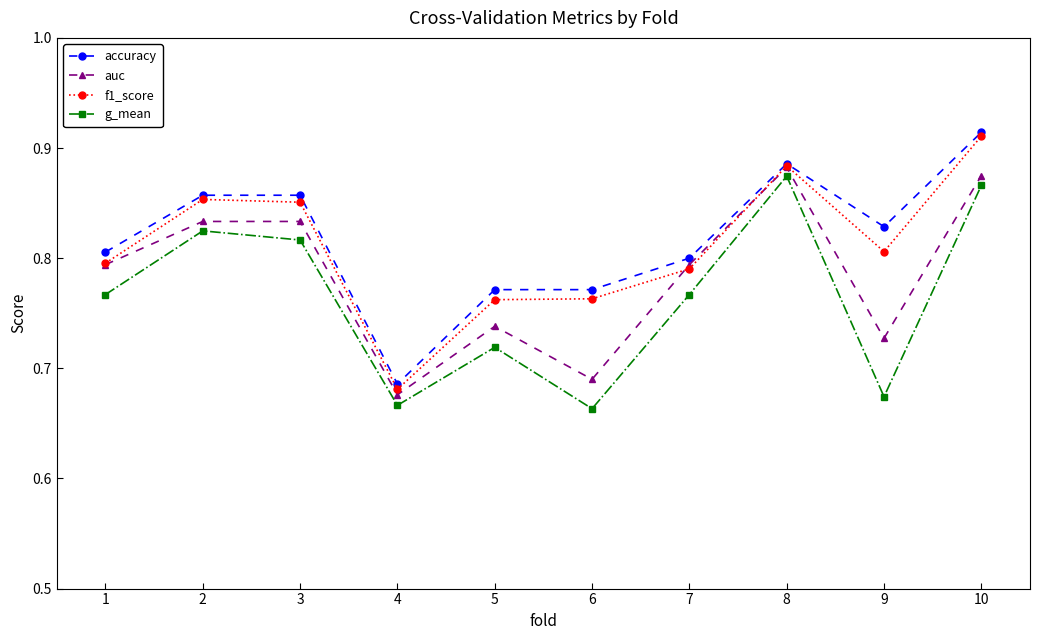

How many lines are shown in the chart?

4